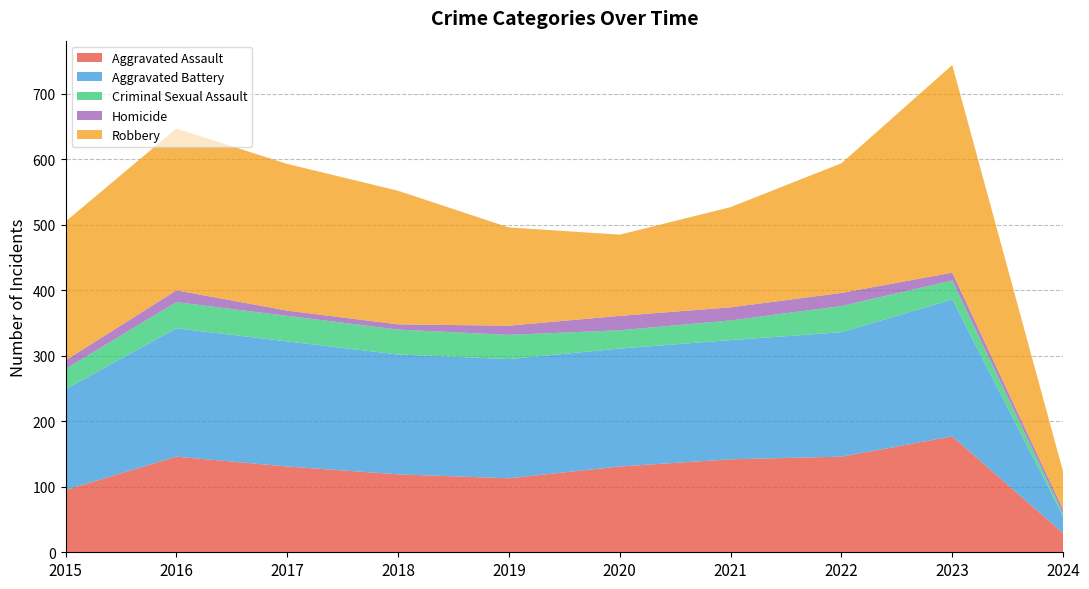

Reading left to right, what are all the values shown in this chart?

Aggravated Assault: 2015=95	2016=146	2017=131	2018=119	2019=113	2020=131	2021=142	2022=146	2023=177	2024=29
Aggravated Battery: 2015=154	2016=196	2017=191	2018=183	2019=182	2020=180	2021=182	2022=190	2023=209	2024=26
Criminal Sexual Assault: 2015=31	2016=40	2017=39	2018=38	2019=37	2020=28	2021=30	2022=40	2023=29	2024=4
Homicide: 2015=13	2016=18	2017=8	2018=8	2019=14	2020=22	2021=20	2022=20	2023=12	2024=6
Robbery: 2015=212	2016=247	2017=224	2018=204	2019=150	2020=124	2021=153	2022=198	2023=317	2024=58